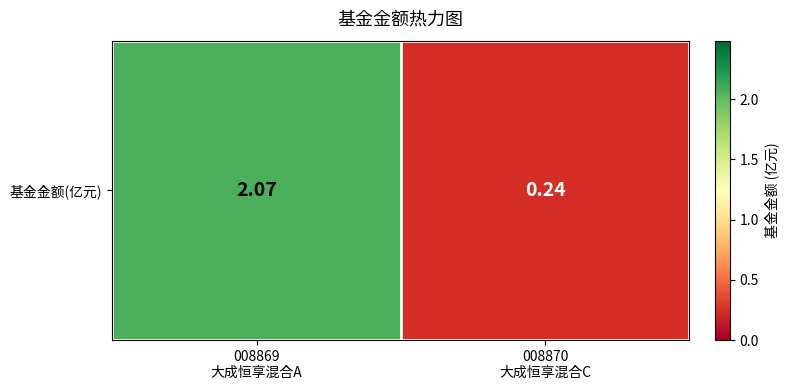

List the labels in order of value, smallest first.

008870
大成恒享混合C, 008869
大成恒享混合A